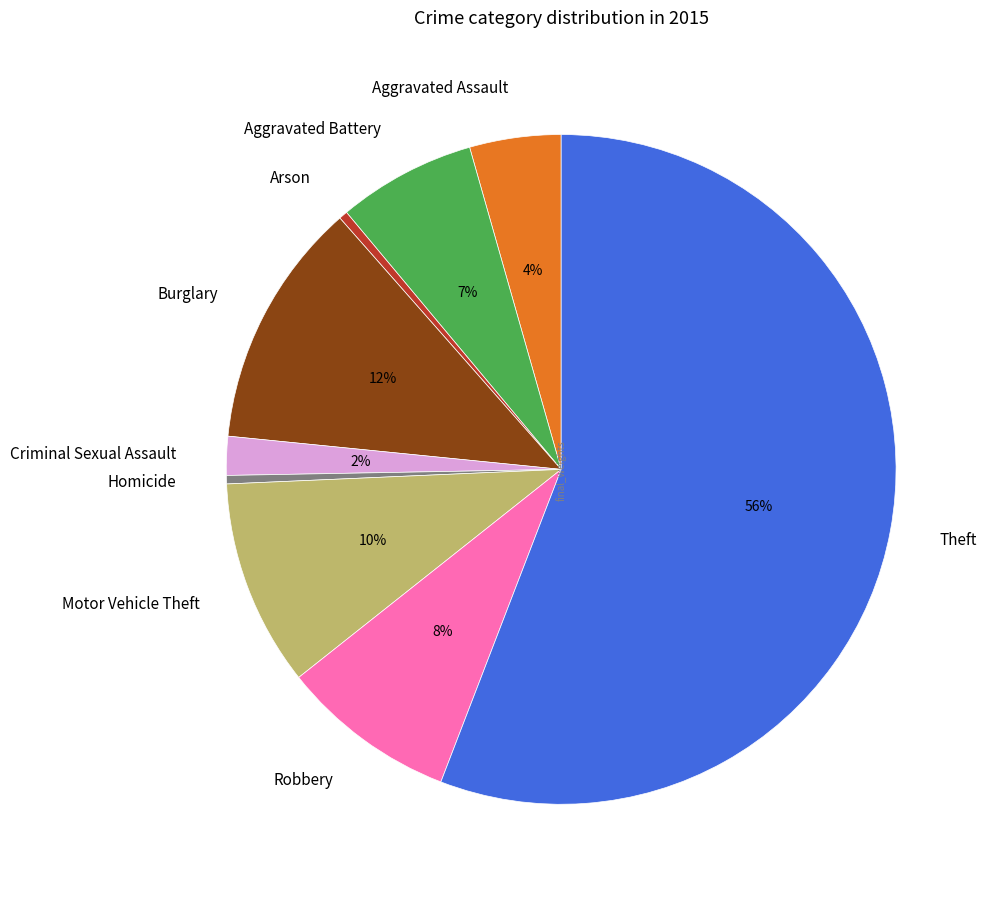

Which category has the biggest portion of the pie?

Theft